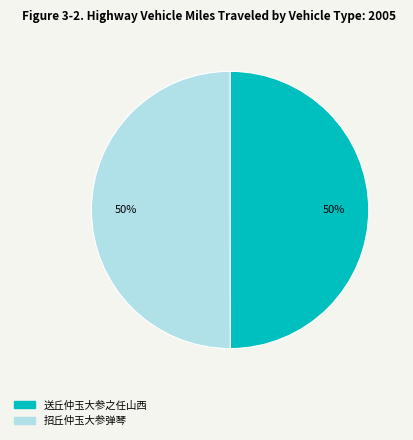

How many slices are in this pie chart?

2